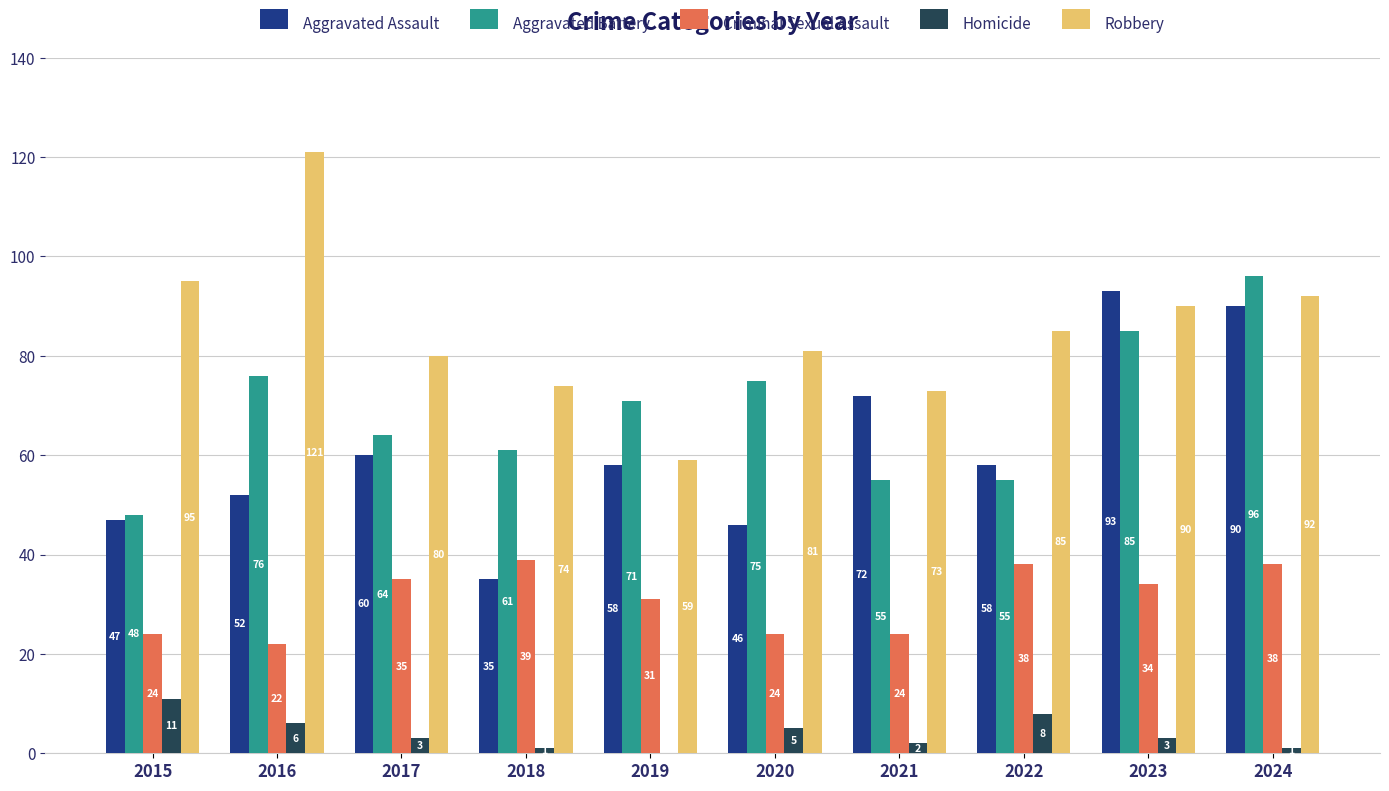

Which series changed the most between 2017 and 2021?

Aggravated Assault